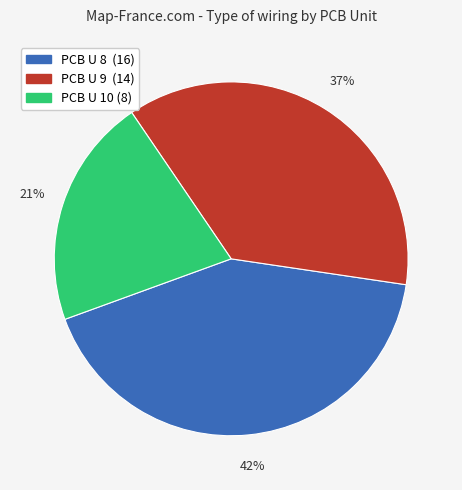

Which category has the biggest portion of the pie?

PCB U 8